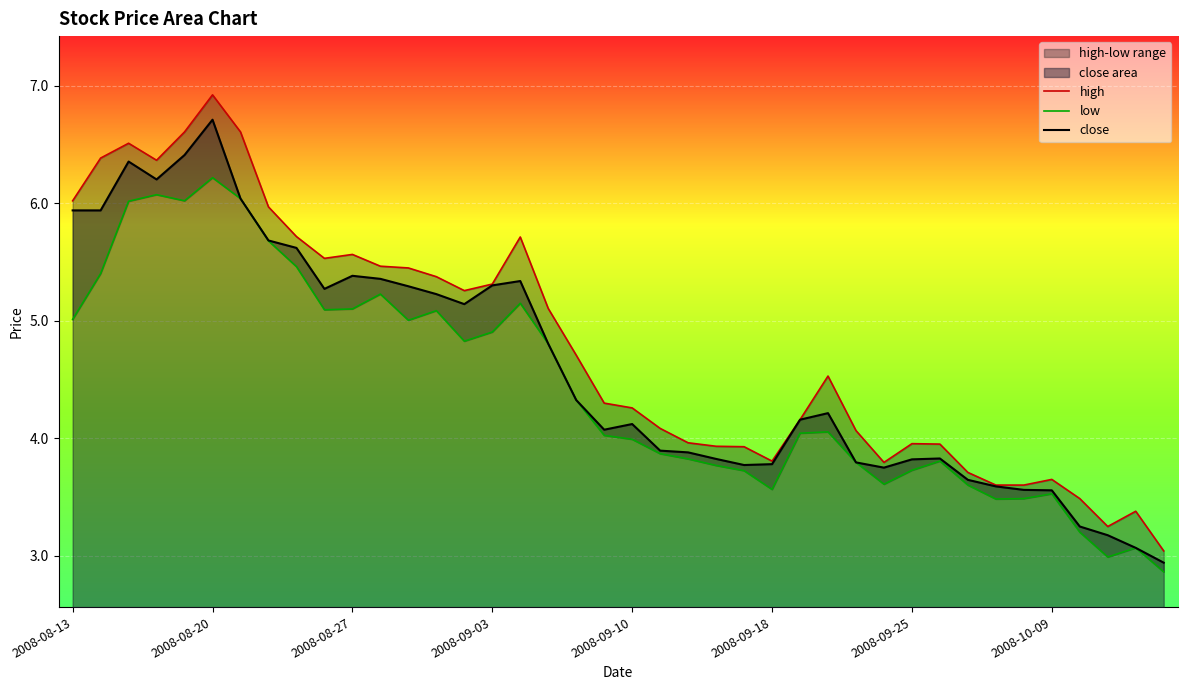

True or false: close has more than 2 points higher than both neighbors.

True